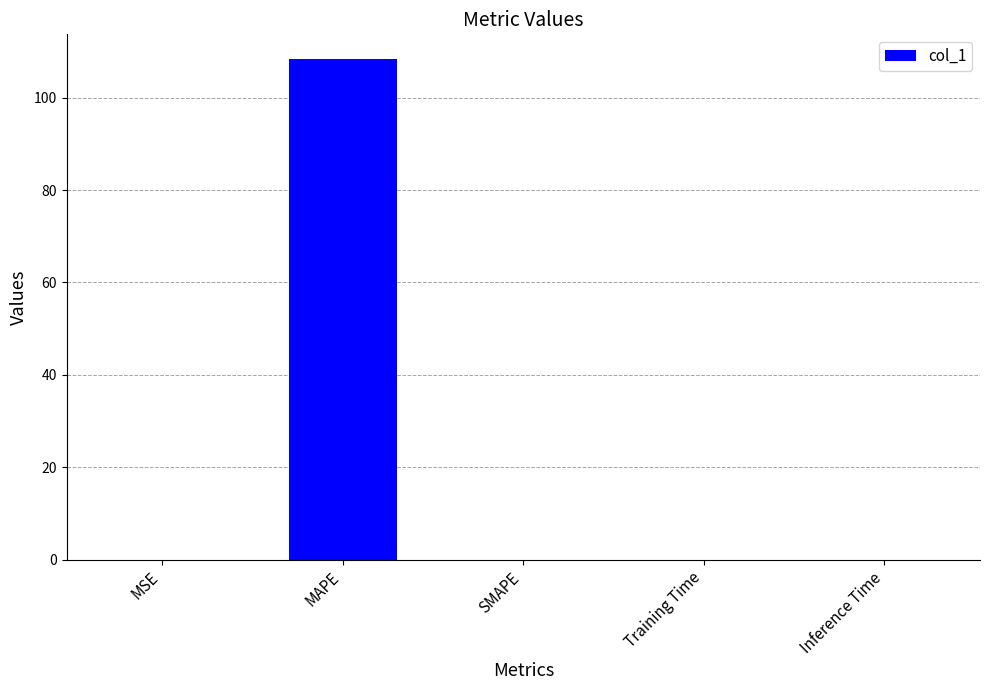

Is it true that the value at MAPE is 57.8?

False